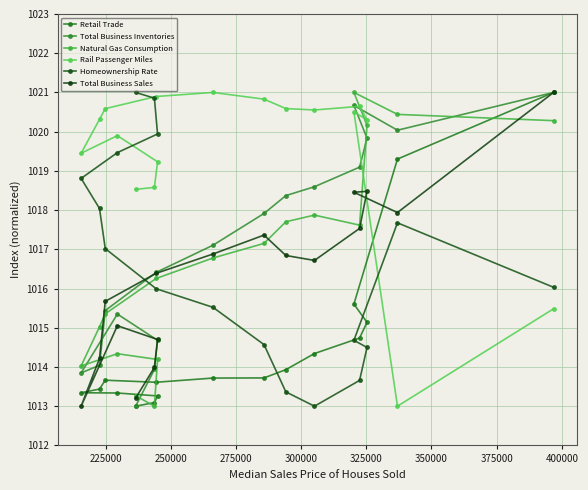

Reading left to right, transcribe all the data shown in this chart.

Retail Trade: 1013.0	1013.1	1013.3	1013.3	1013.3	1013.4	1013.7	1013.6	1013.7	1013.7	1013.9	1014.3	1014.7	1015.1	1015.6	1019.3	1021.0
Total Business Inventories: 1013.0	1013.9	1014.7	1015.3	1013.8	1014.0	1015.4	1016.4	1017.1	1017.9	1018.4	1018.6	1019.1	1019.8	1020.7	1020.0	1021.0
Natural Gas Consumption: 1013.3	1013.0	1014.2	1014.3	1014.0	1015.0	1015.4	1016.3	1016.8	1017.2	1017.7	1017.9	1017.6	1020.2	1021.0	1020.4	1020.3
Rail Passenger Miles: 1018.5	1018.6	1019.2	1019.9	1019.4	1020.3	1020.6	1020.9	1021.0	1020.8	1020.6	1020.6	1020.6	1020.3	1020.5	1013.0	1015.5
Homeownership Rate: 1021.0	1020.9	1019.9	1019.5	1018.8	1018.0	1017.0	1016.0	1015.5	1014.6	1013.4	1013.0	1013.7	1014.5	1014.7	1017.7	1016.0
Total Business Sales: 1013.2	1014.0	1014.7	1015.1	1013.0	1014.2	1015.7	1016.4	1016.9	1017.4	1016.8	1016.7	1017.5	1018.5	1018.5	1017.9	1021.0